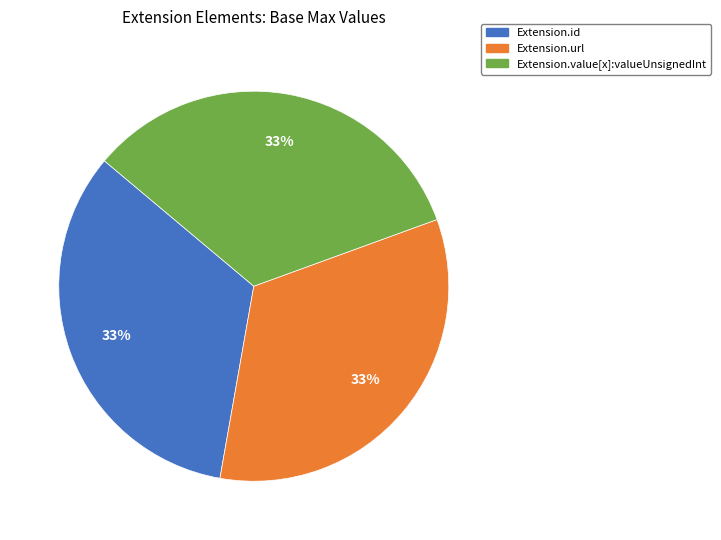

Is there a majority slice in this chart?

No